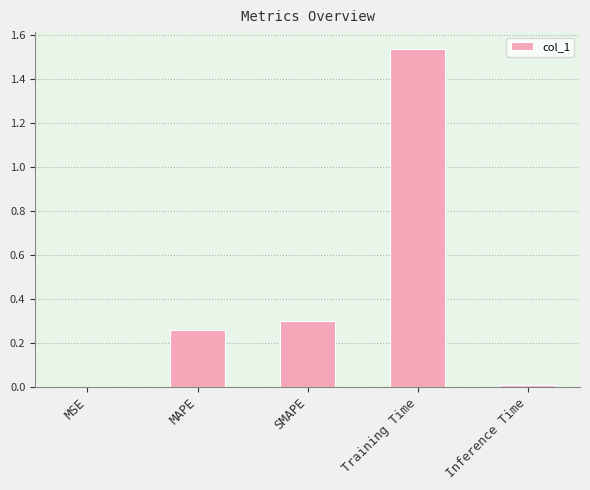

Which has a higher value, SMAPE or MSE?

SMAPE